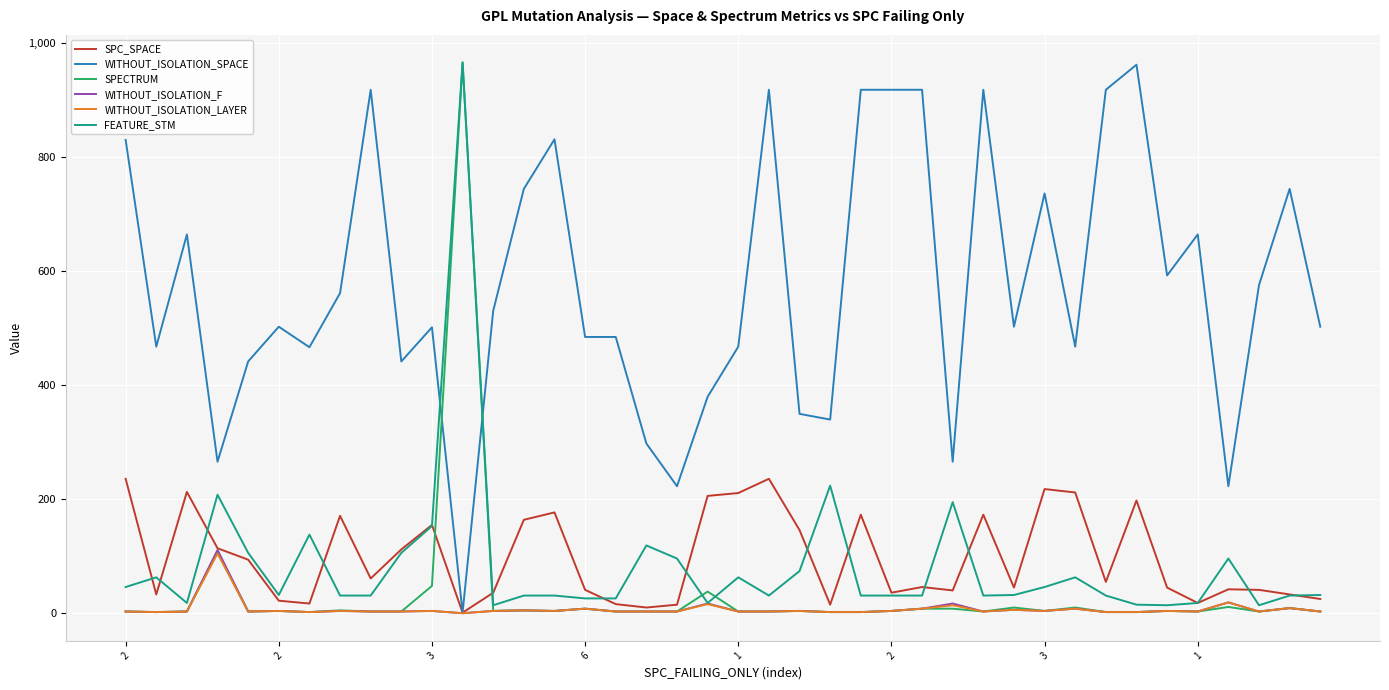

Which series has the largest total across all categories?

WITHOUT_ISOLATION_SPACE